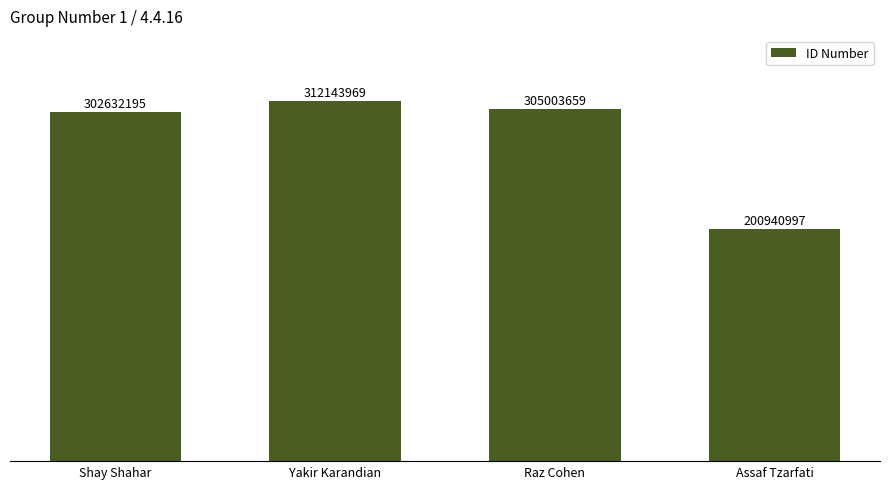

The chart shows a value of 499669722 at Shay Shahar. True or false?

False